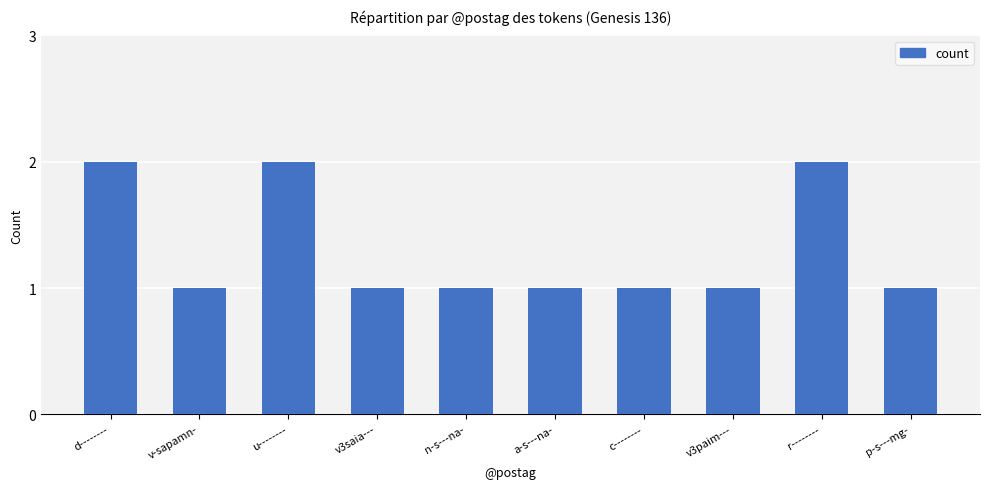

What position from the left is v3paim---?

8